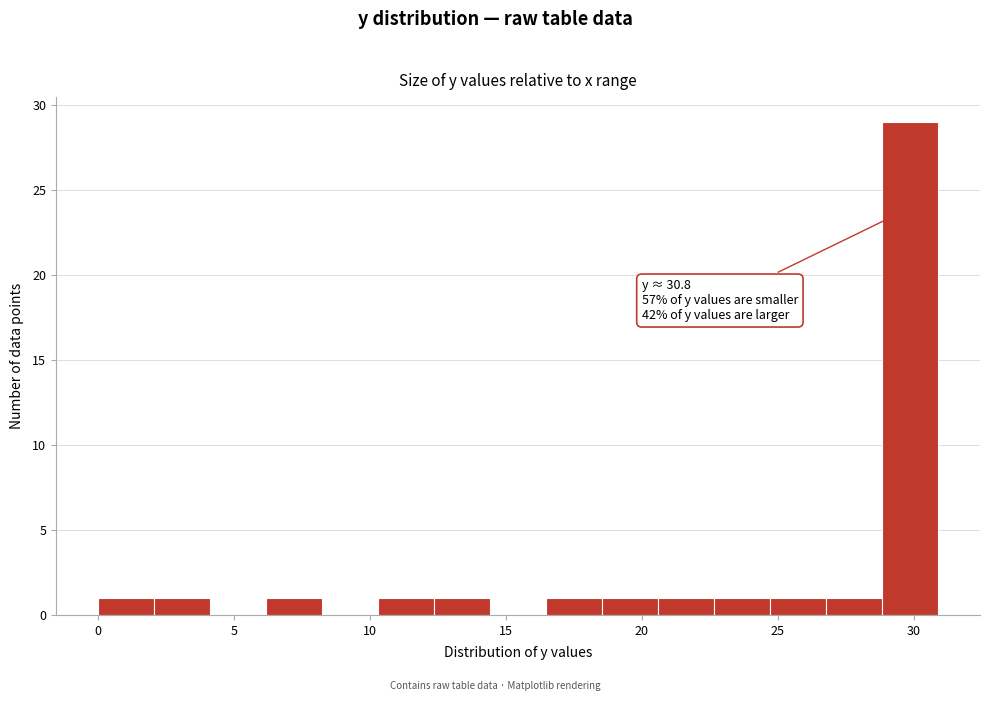

Which range on the x-axis has the tallest bar?

29.0 to 31.0